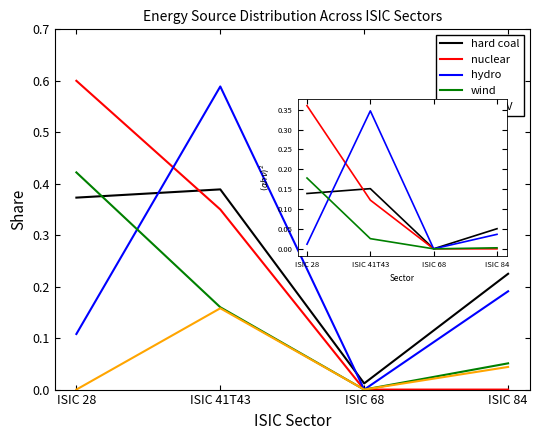

Which series changed the most between ISIC 41T43 and ISIC 84?

hydro